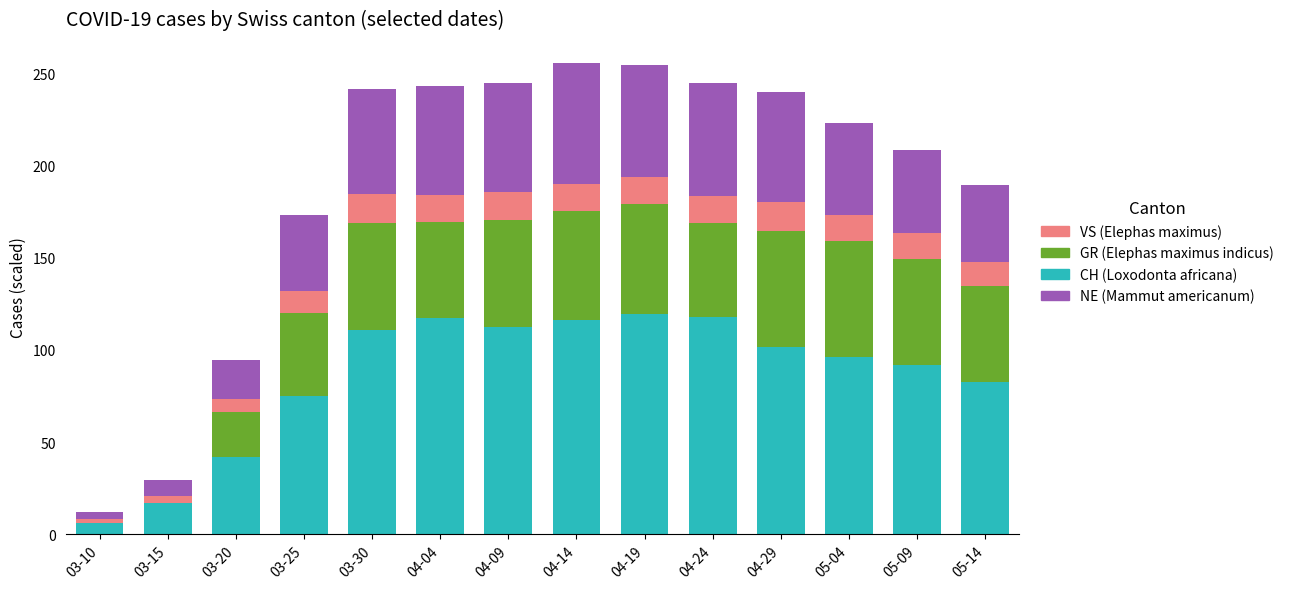

What is the total value across all series at 03-25?

173.2